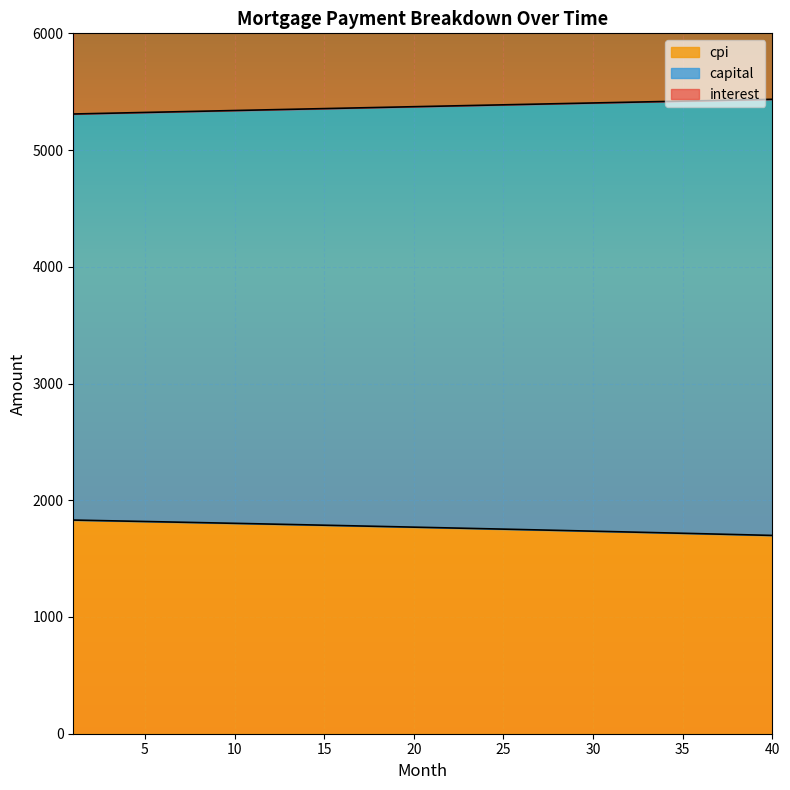

What is the highest value of the cpi series?

1830.3